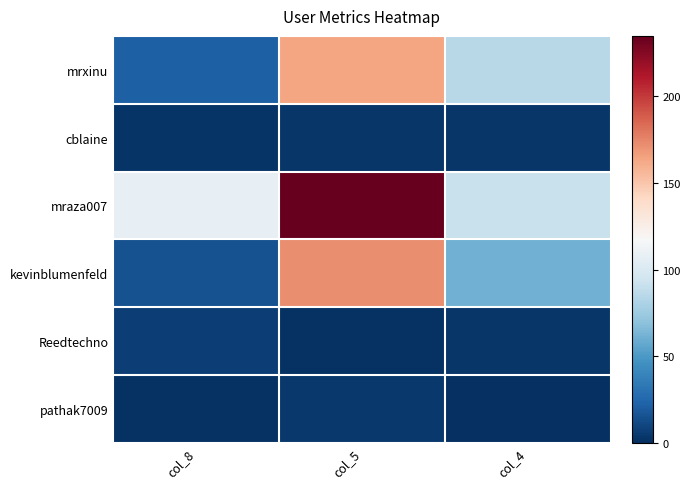

How many categories are shown in the chart?

3